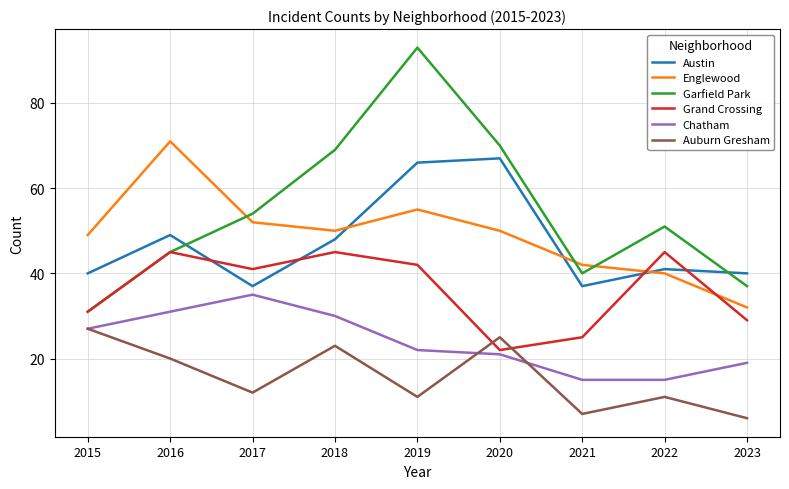

How many interior local valleys does the Auburn Gresham series have?

3